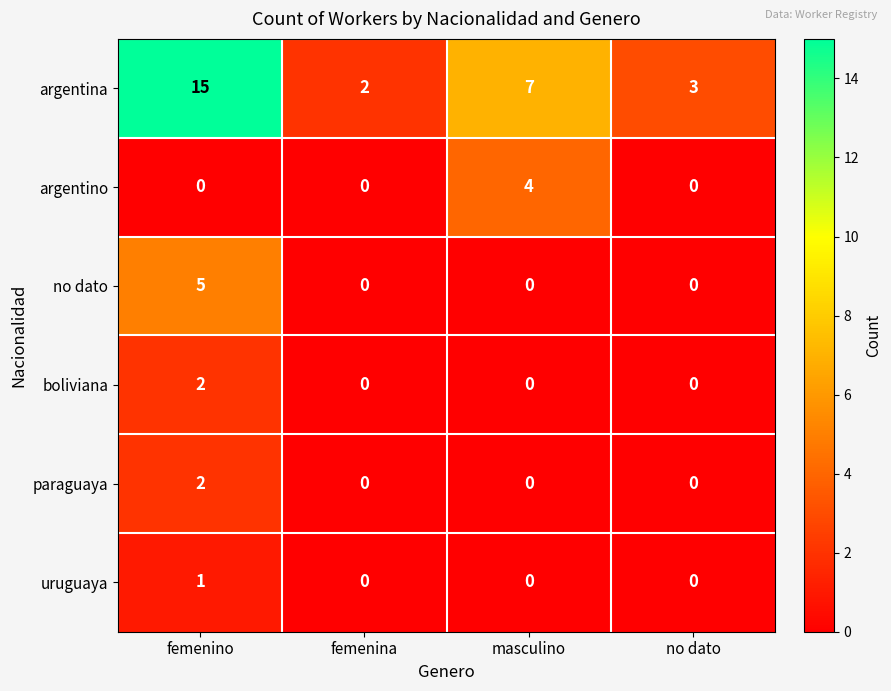

Rank the categories by argentina value from highest to lowest.

femenino, masculino, no dato, femenina